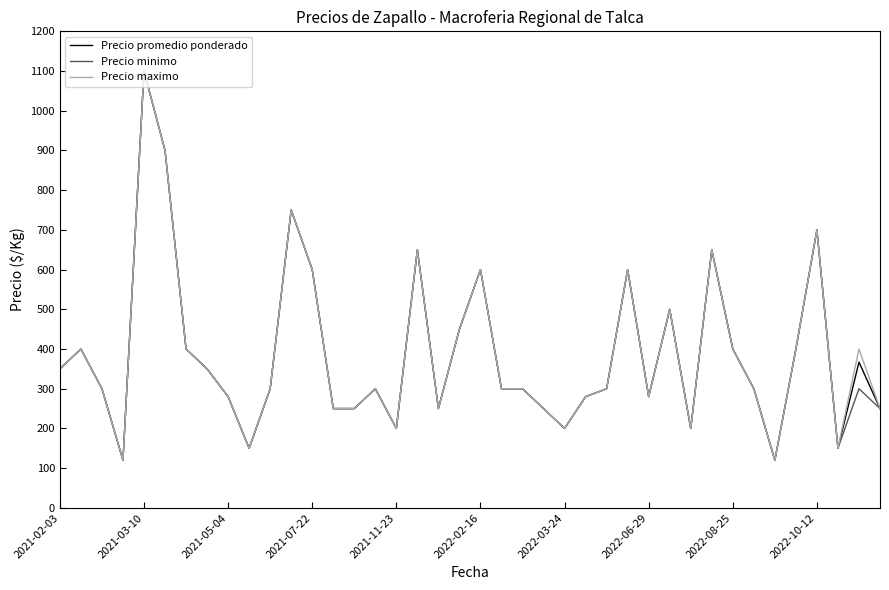

What is the smallest value displayed?

120